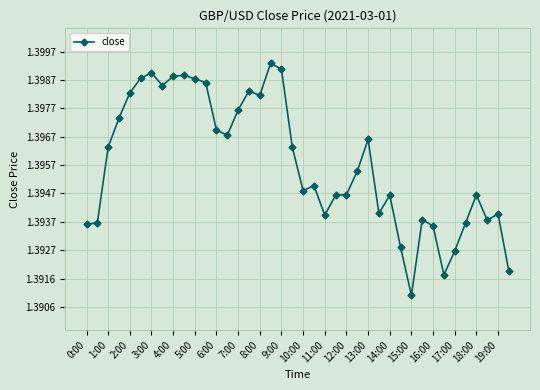

True or false: the data has more than 2 interior local peaks.

True